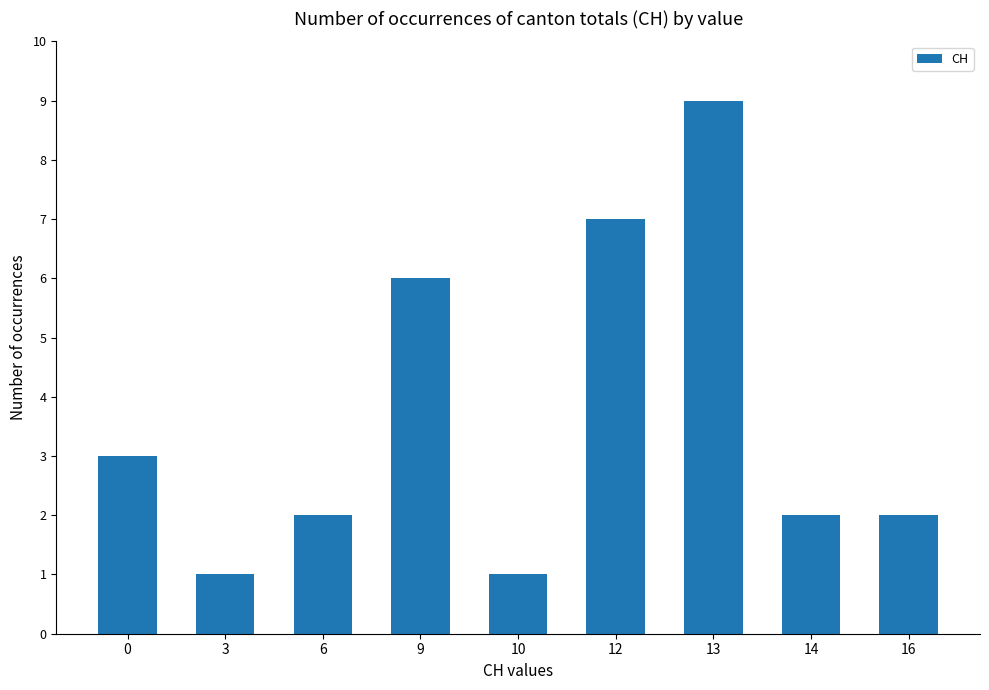

What is the change in value from 10 to 16?

+1